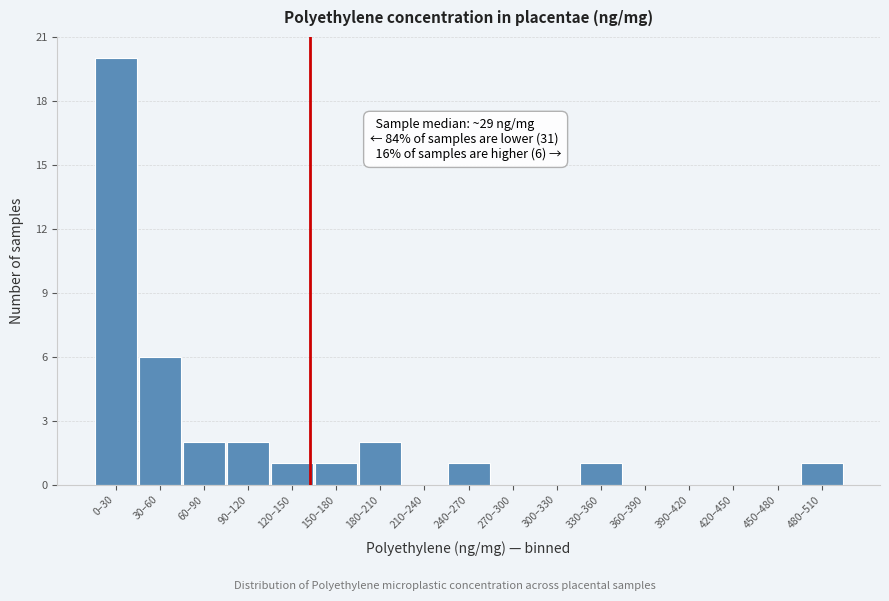

Reading left to right, transcribe all the data shown in this chart.

0–30=20	30–60=6	60–90=2	90–120=2	120–150=1	150–180=1	180–210=2	210–240=0	240–270=1	270–300=0	300–330=0	330–360=1	360–390=0	390–420=0	420–450=0	450–480=0	480–510=1